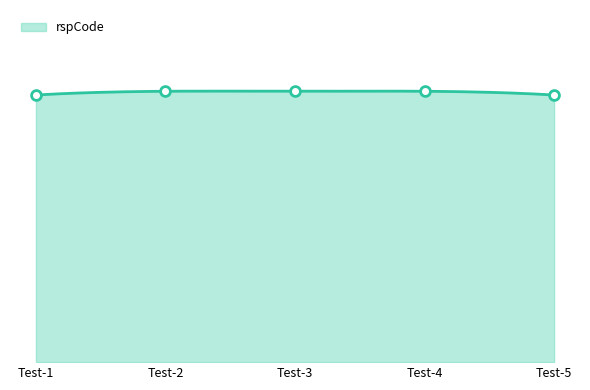

Which has a higher value, Test-2 or Test-4?

Test-2